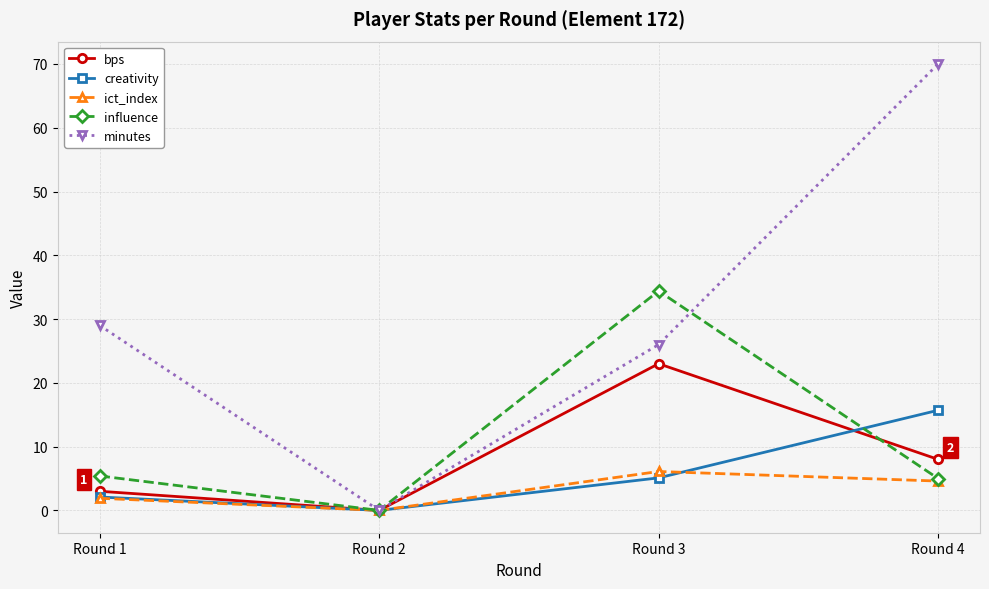

What is the value of the influence point at the 4th from the left?

5.0